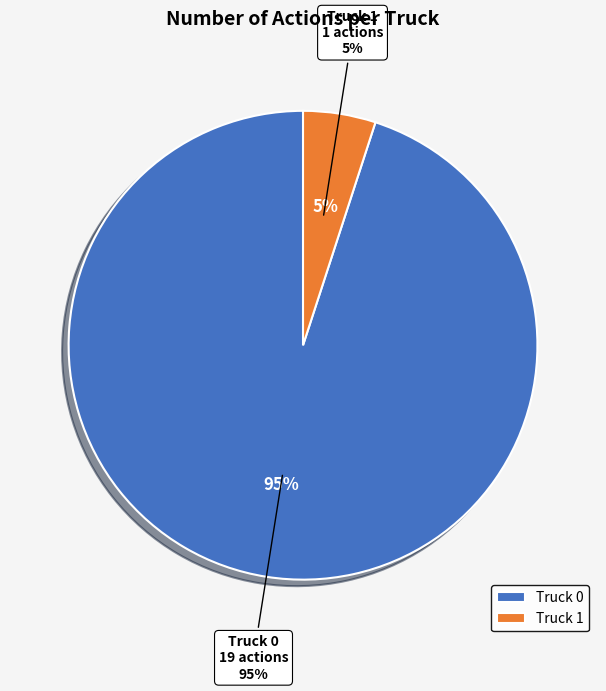

To the nearest percent, what is the difference between the Truck 1 and Truck 0 slice percentages?

90%